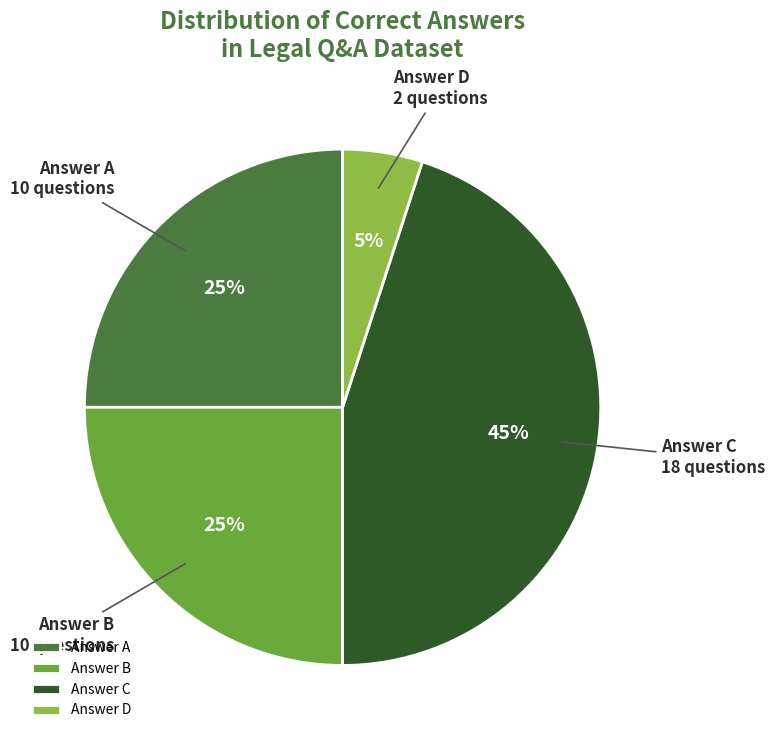

Which has a higher value, Answer A or Answer D?

Answer A